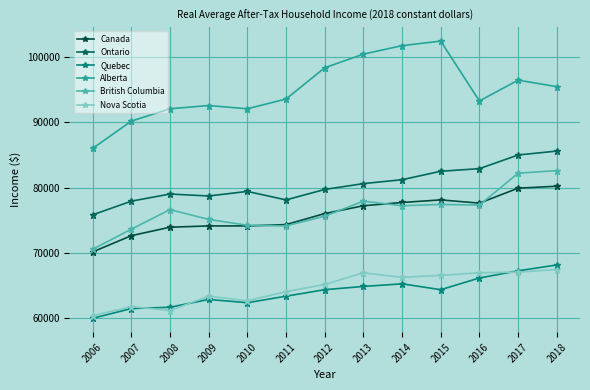

How many lines are shown in the chart?

6